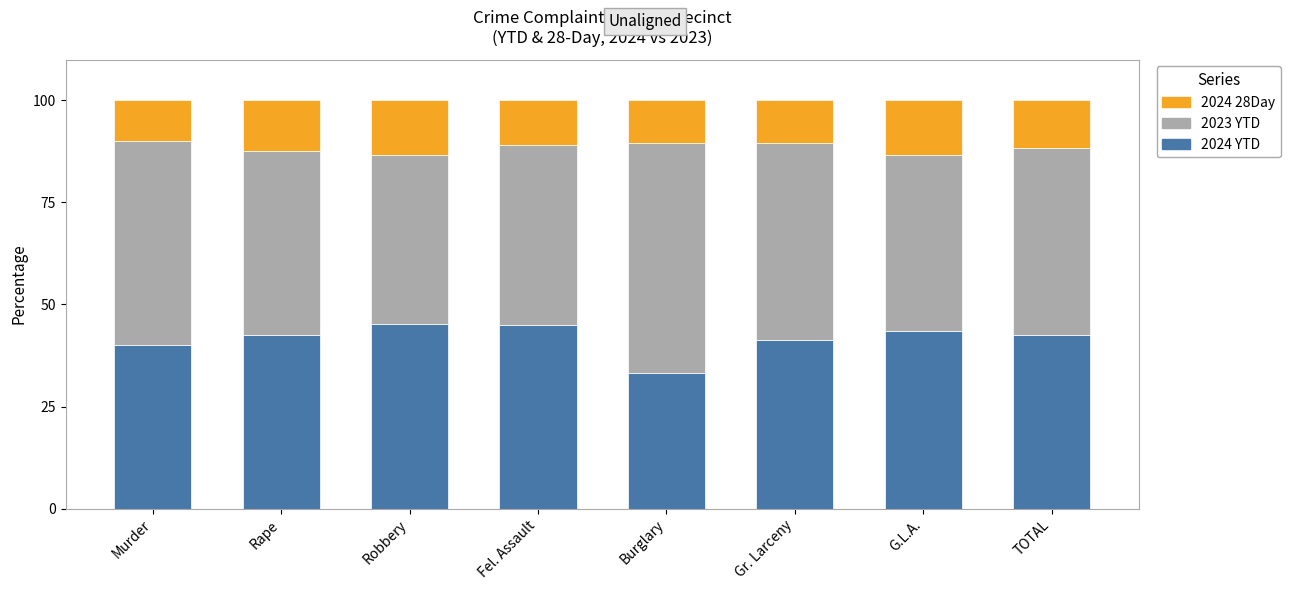

The 2024 YTD series shows 41.2 at Gr. Larceny. True or false?

True